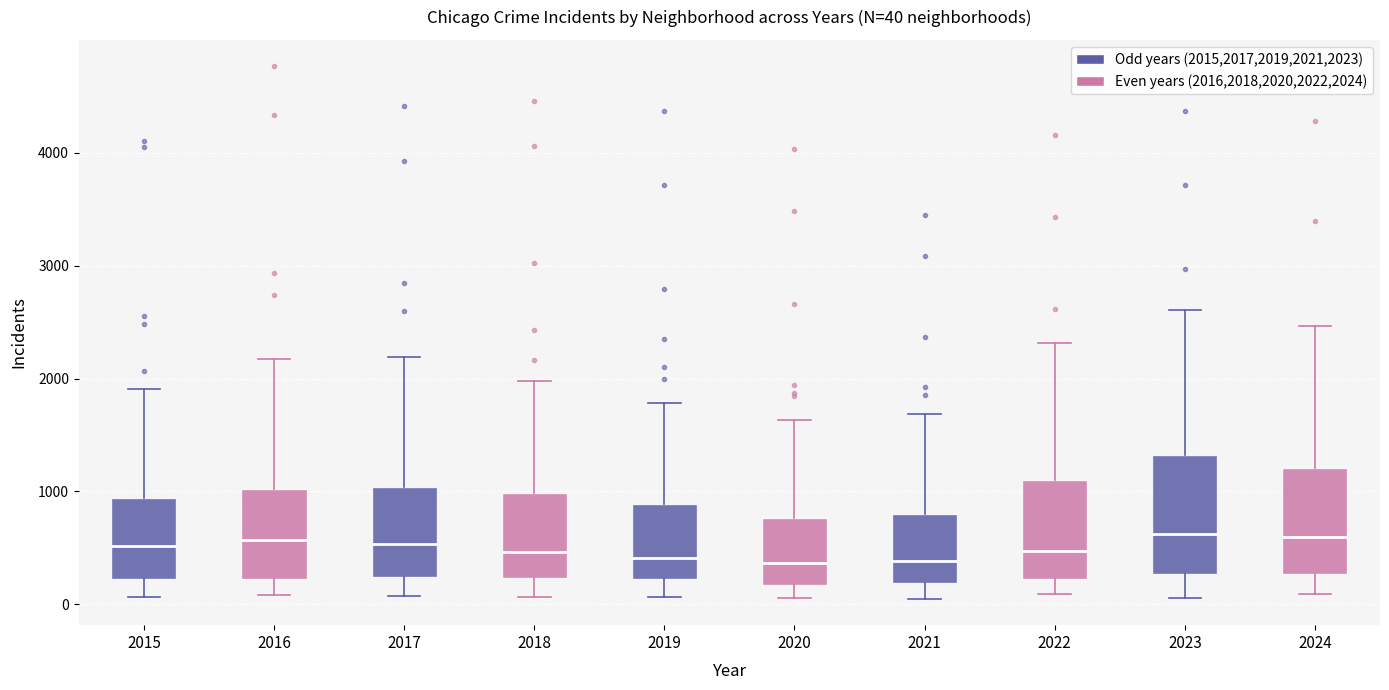

Which box is the tallest, from its lower edge to its upper edge?

2023